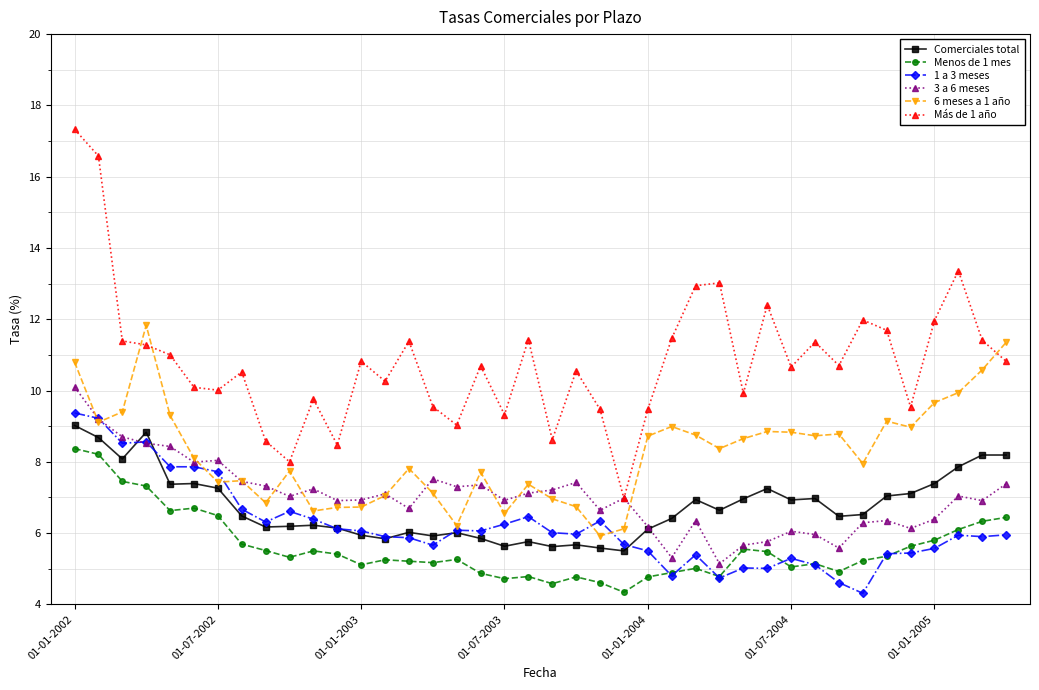

What is the maximum value shown in the chart?

17.3